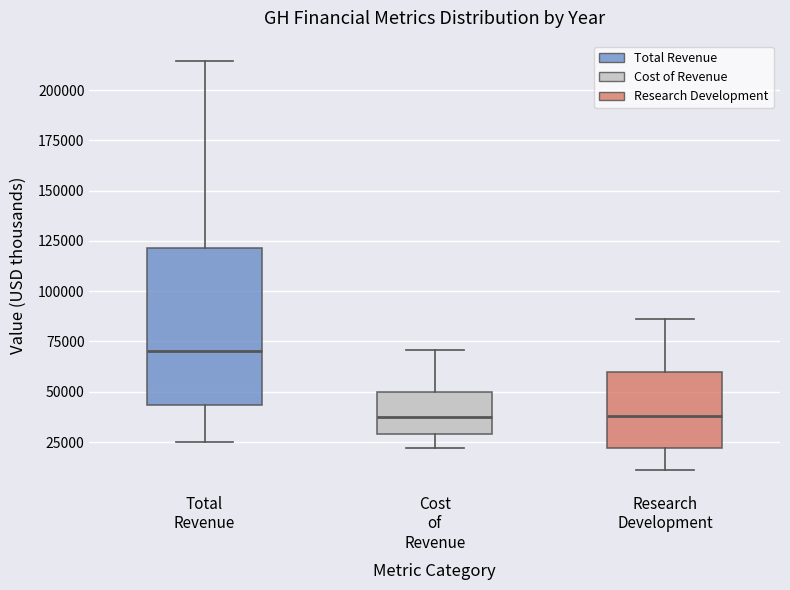

Reading left to right, transcribe this box plot: for each box, give where its median line is, the range the box spans, and where its two whiskers end, as read against the y-axis. The values are not printed on the chart, so give them approximately, as read against the axis.

Total Revenue: median 70000, box 45000 to 120000, whiskers 25000 to 215000
Cost of Revenue: median 35000, box 30000 to 50000, whiskers 20000 to 70000
Research Development: median 40000, box 20000 to 60000, whiskers 10000 to 85000